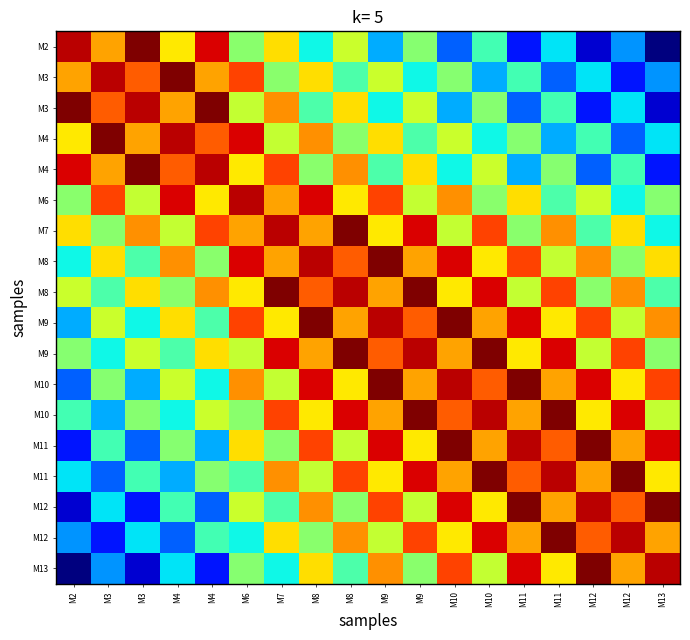

What is the difference between the highest and lowest values at M8?

9.3